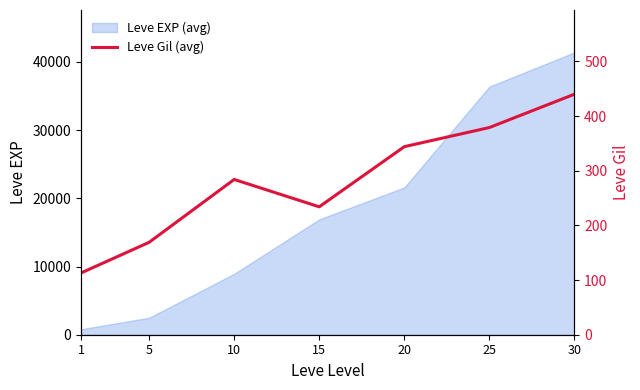

Is it true that the value at 25 is 379?

True